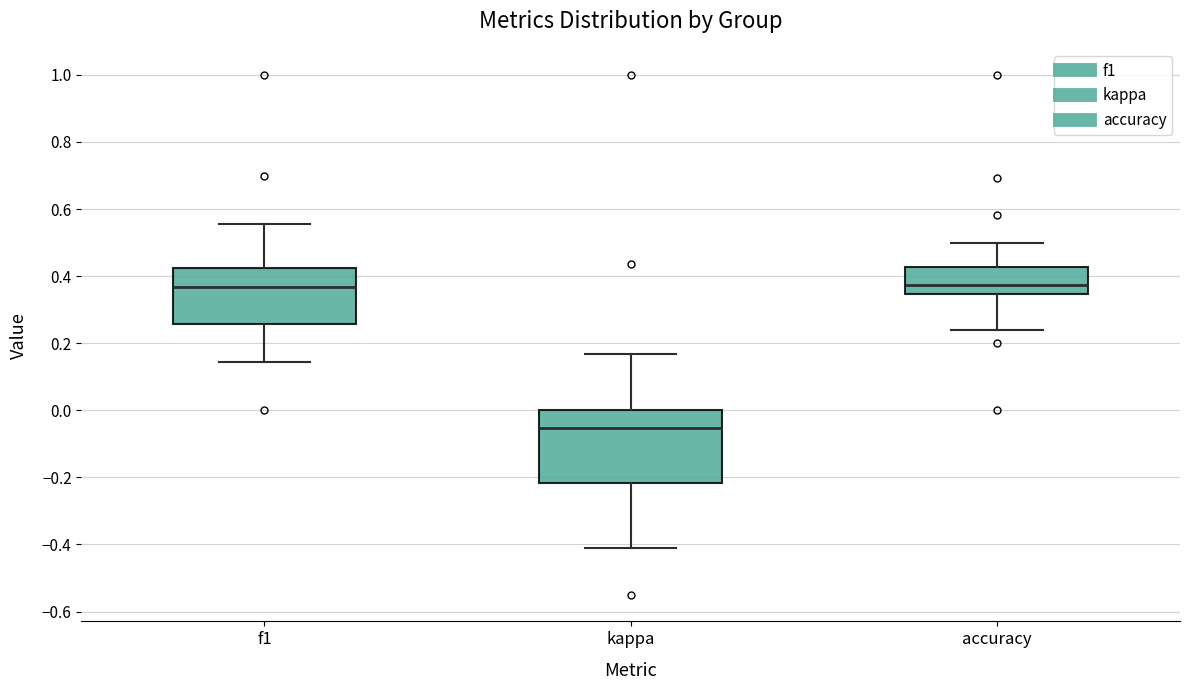

Which box has the lowest median line?

kappa